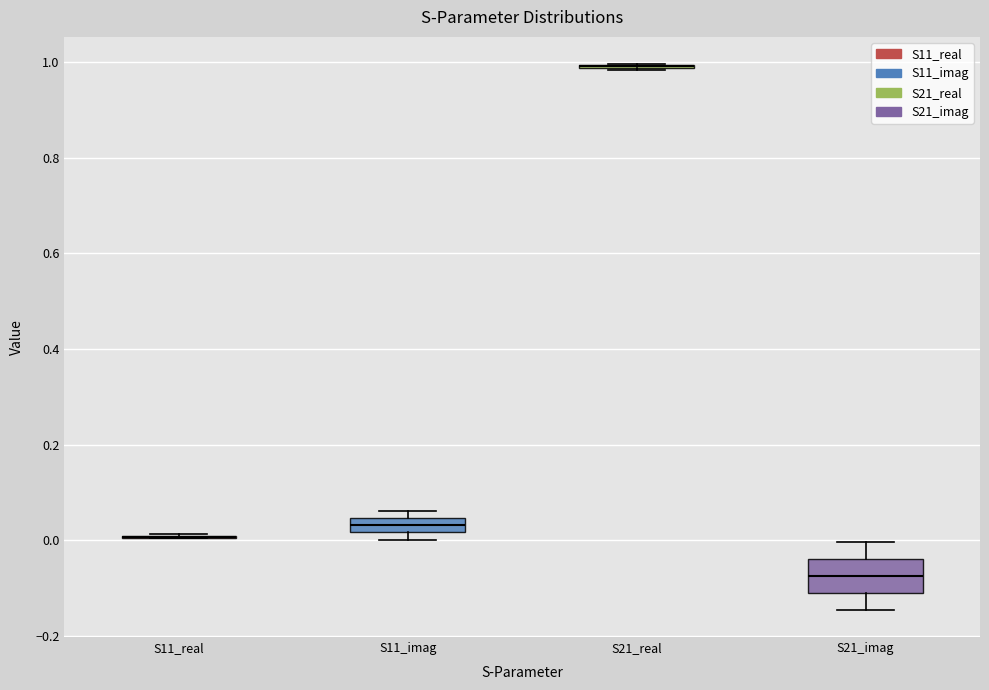

Comparing the boxes themselves (not the whiskers), which one is the tallest?

S21_imag